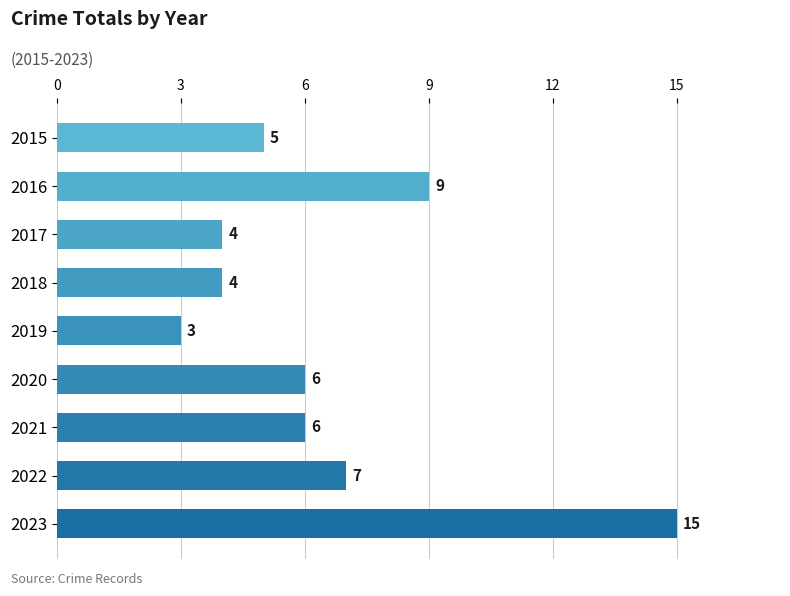

What is the value of the 2nd bar from the top?

9